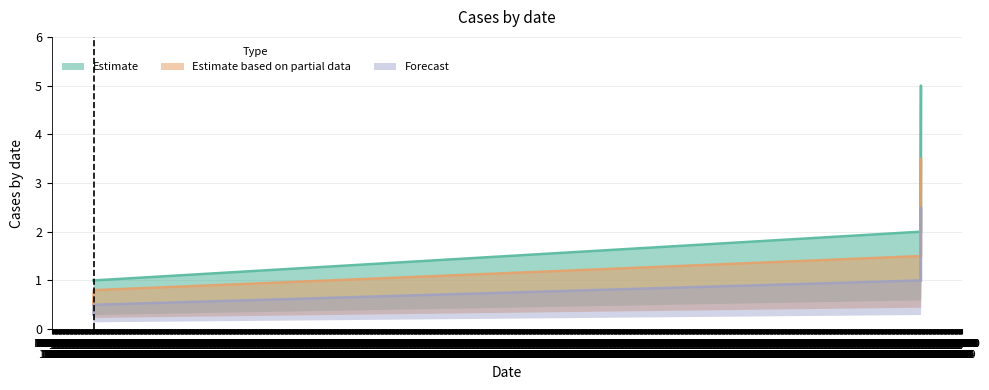

Rank the series by their average value, from lowest to highest.

Forecast, Estimate based on partial data, Estimate